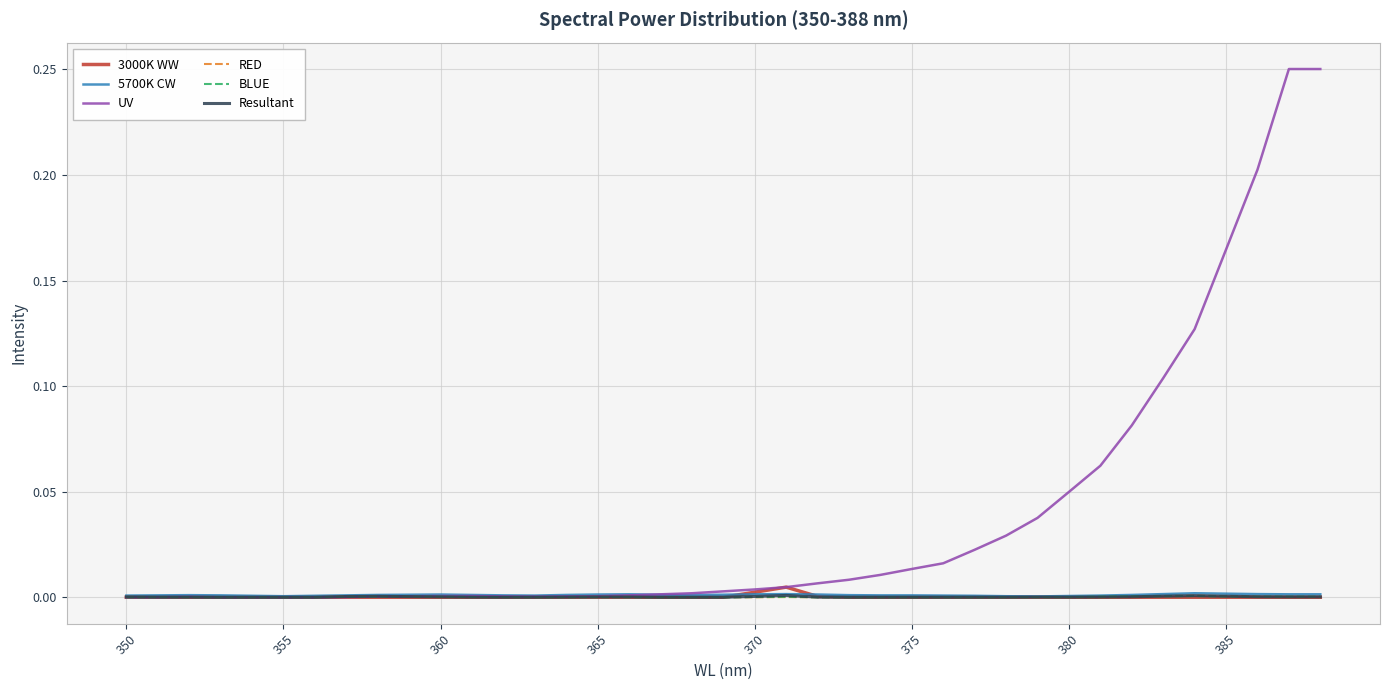

Which series has the largest total across all categories?

UV